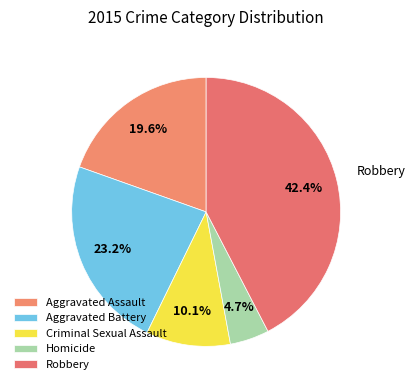

How many slices are in this pie chart?

5